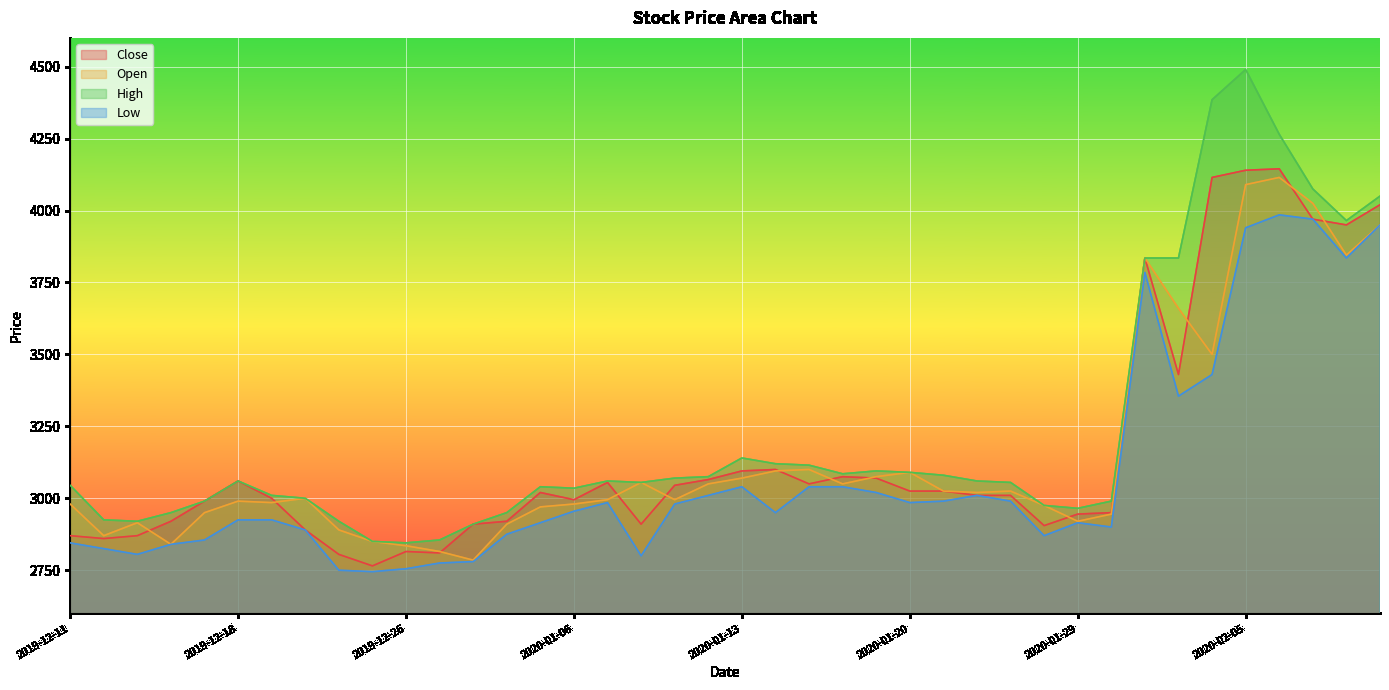

How many lines are shown in the chart?

4